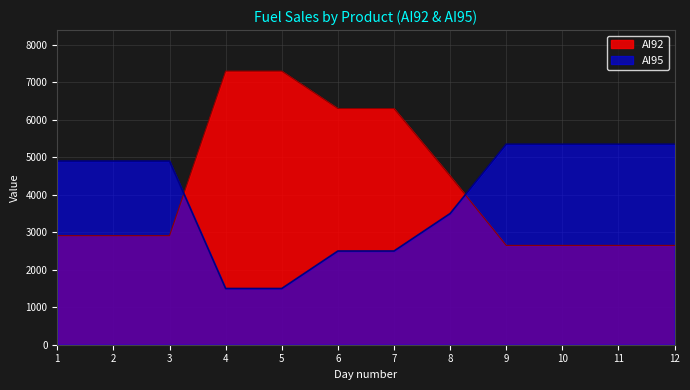

What are all the series names shown in the legend?

AI92, AI95